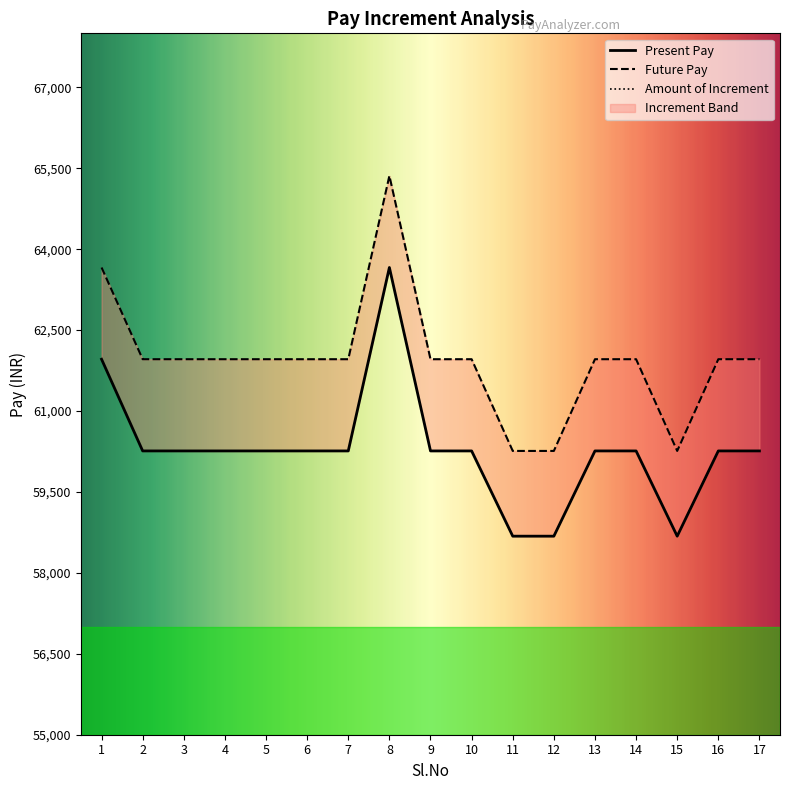

What is the approximate value of Amount of Increment at 16, to the nearest 50?

1700